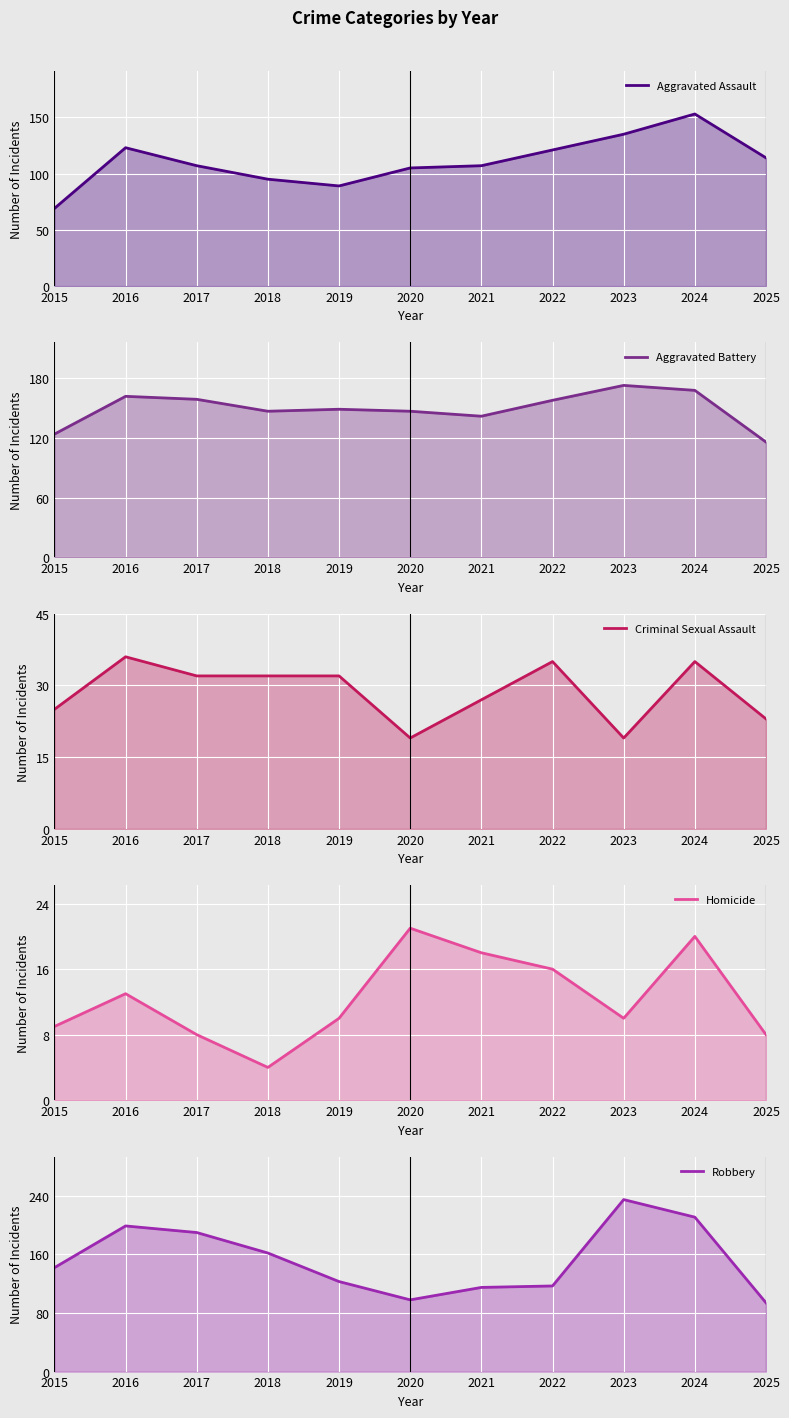

What is the value of the Aggravated Assault point at the 6th from the left?

105